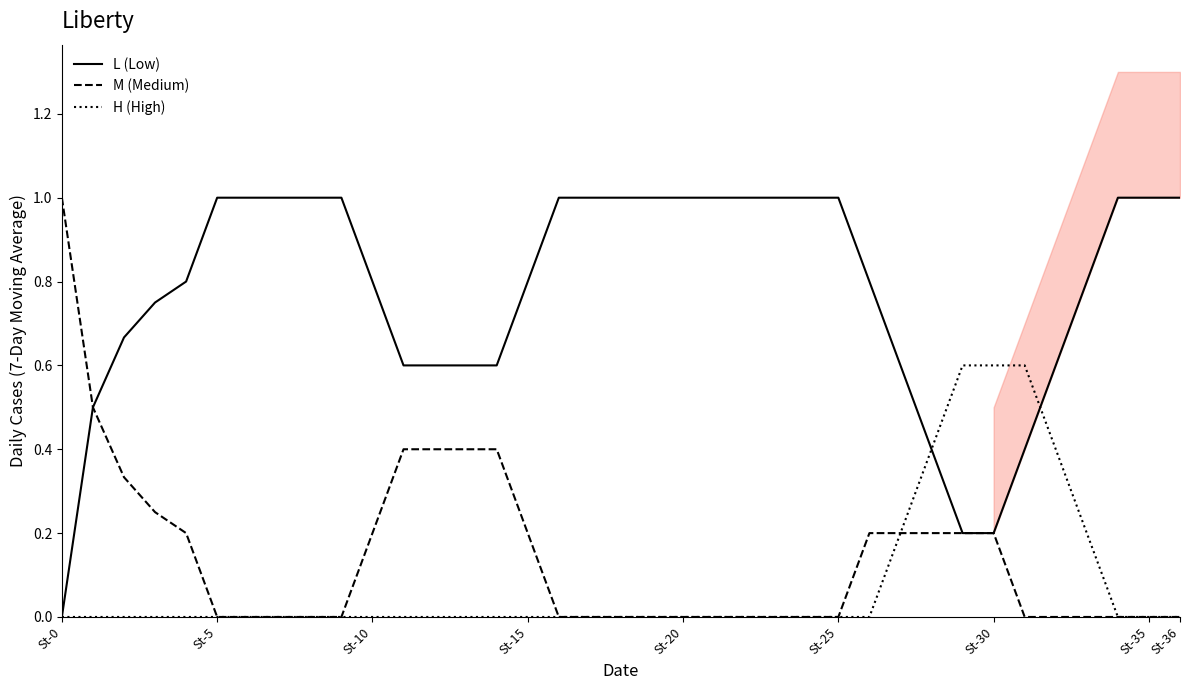

At which label does L (Low) reach its minimum?

St-0